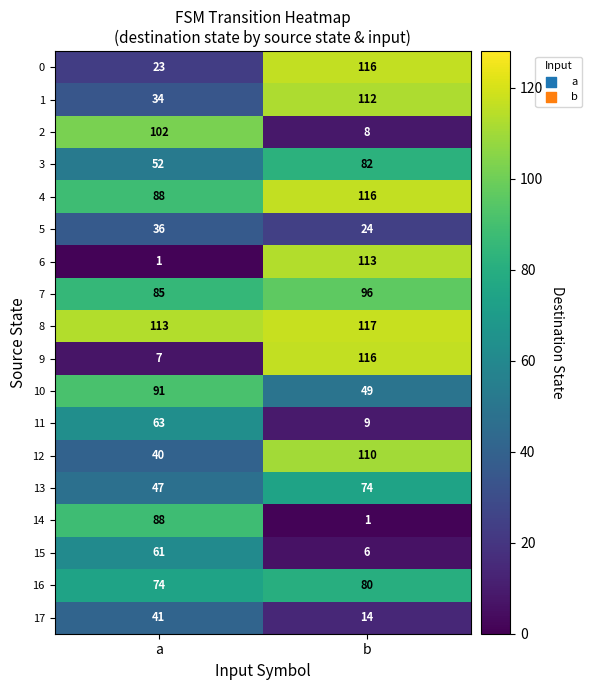

True or false: 4 has a value of 24 at a.

False